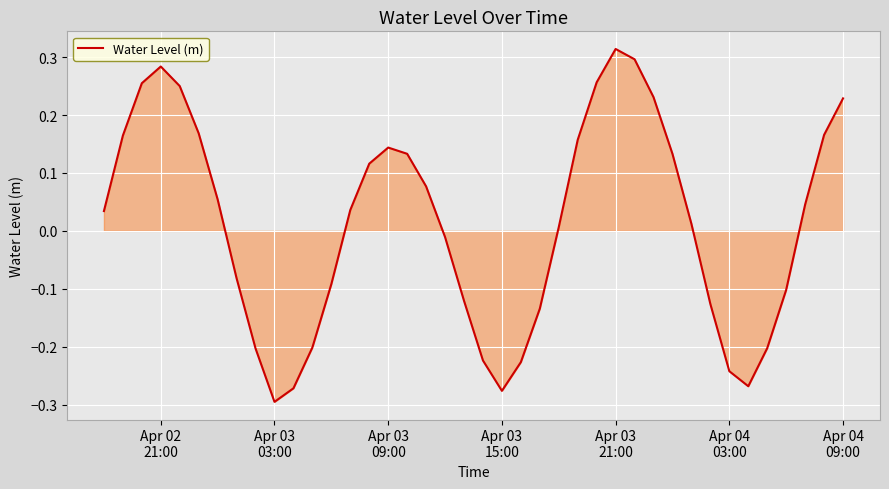

What is the difference between the maximum and minimum values?

0.6